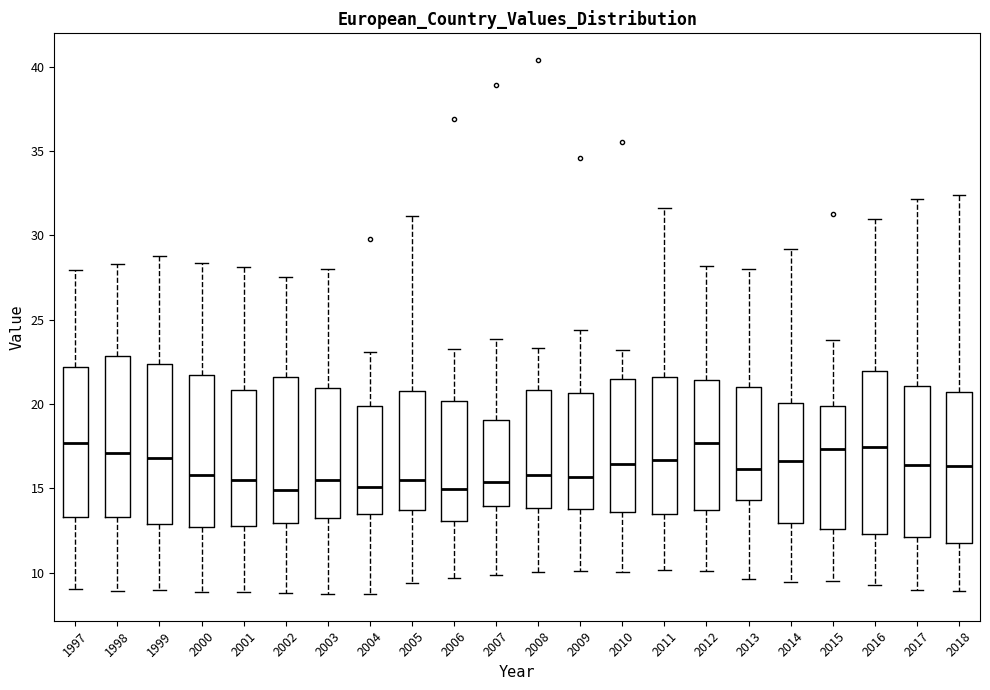

Reading left to right, transcribe this box plot: for each box, give where its median line is, the range the box spans, and where its two whiskers end, as read against the y-axis. The values are not printed on the chart, so give them approximately, as read against the axis.

1997: median 17.5, box 13.5 to 22.0, whiskers 9.0 to 28.0
1998: median 17.0, box 13.5 to 23.0, whiskers 9.0 to 28.5
1999: median 17.0, box 13.0 to 22.5, whiskers 9.0 to 29.0
2000: median 16.0, box 12.5 to 21.5, whiskers 9.0 to 28.5
2001: median 15.5, box 12.5 to 21.0, whiskers 9.0 to 28.0
2002: median 15.0, box 13.0 to 21.5, whiskers 9.0 to 27.5
2003: median 15.5, box 13.0 to 21.0, whiskers 8.5 to 28.0
2004: median 15.0, box 13.5 to 20.0, whiskers 8.5 to 23.0
2005: median 15.5, box 13.5 to 21.0, whiskers 9.5 to 31.0
2006: median 15.0, box 13.0 to 20.0, whiskers 9.5 to 23.0
2007: median 15.5, box 14.0 to 19.0, whiskers 10.0 to 24.0
2008: median 16.0, box 14.0 to 21.0, whiskers 10.0 to 23.5
2009: median 15.5, box 13.5 to 20.5, whiskers 10.0 to 24.5
2010: median 16.5, box 13.5 to 21.5, whiskers 10.0 to 23.0
2011: median 16.5, box 13.5 to 21.5, whiskers 10.0 to 31.5
2012: median 17.5, box 13.5 to 21.5, whiskers 10.0 to 28.0
2013: median 16.0, box 14.5 to 21.0, whiskers 9.5 to 28.0
2014: median 16.5, box 13.0 to 20.0, whiskers 9.5 to 29.0
2015: median 17.5, box 12.5 to 20.0, whiskers 9.5 to 24.0
2016: median 17.5, box 12.5 to 22.0, whiskers 9.0 to 31.0
2017: median 16.5, box 12.0 to 21.0, whiskers 9.0 to 32.0
2018: median 16.5, box 12.0 to 20.5, whiskers 9.0 to 32.5